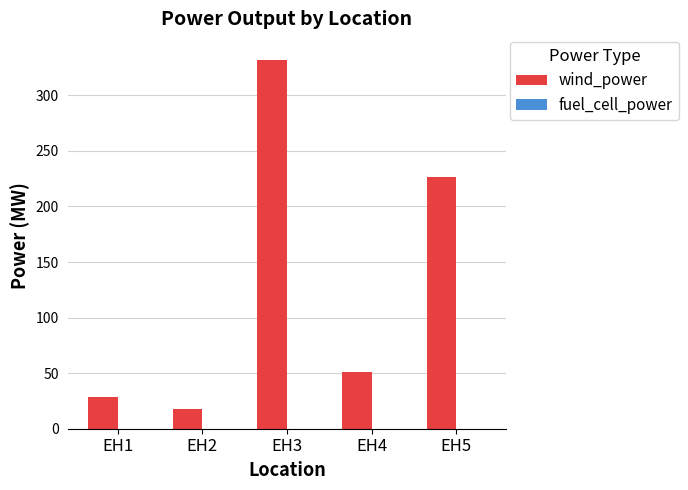

Reading left to right, transcribe all the data shown in this chart.

28.3	17.6	331.8	51.3	226.5